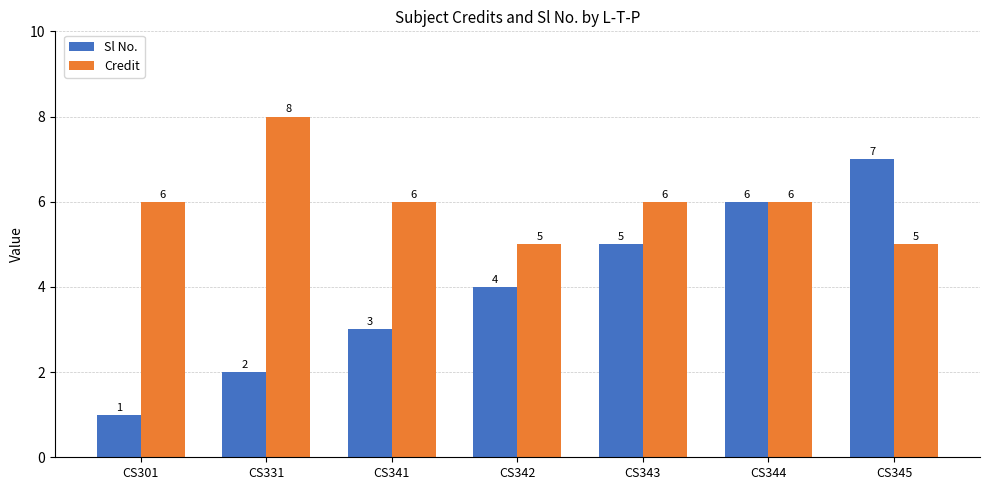

What is the approximate value of Credit at CS344?

6